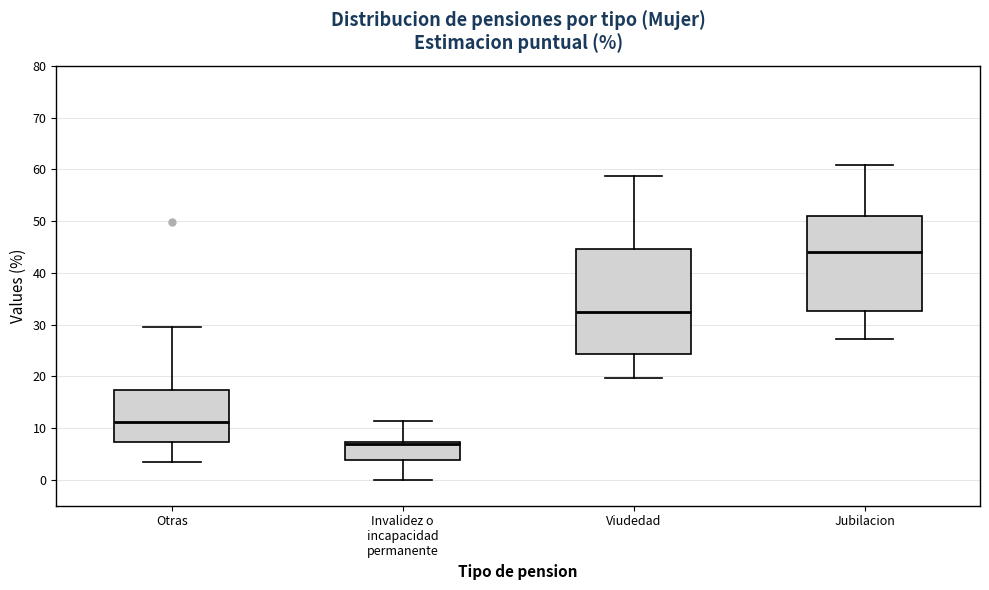

Where does the upper whisker of the box for Viudedad end on the y-axis? The values are not printed on the chart, so give them approximately, as read against the axis.

59